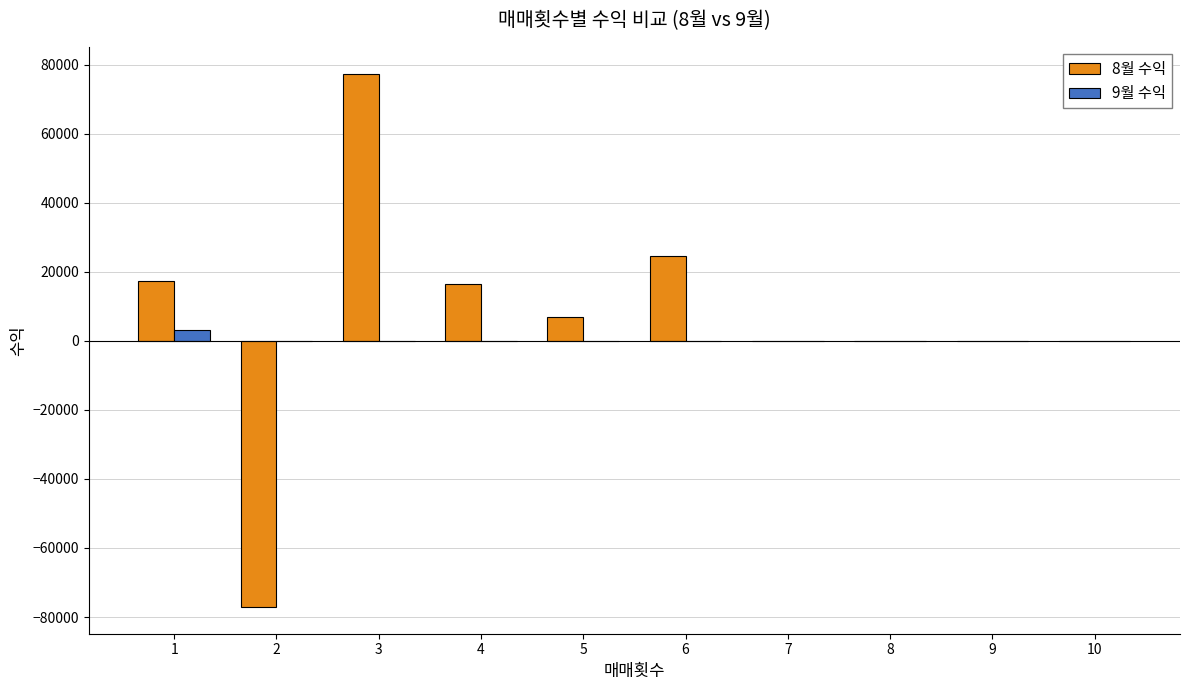

Count the number of data series in this chart.

2